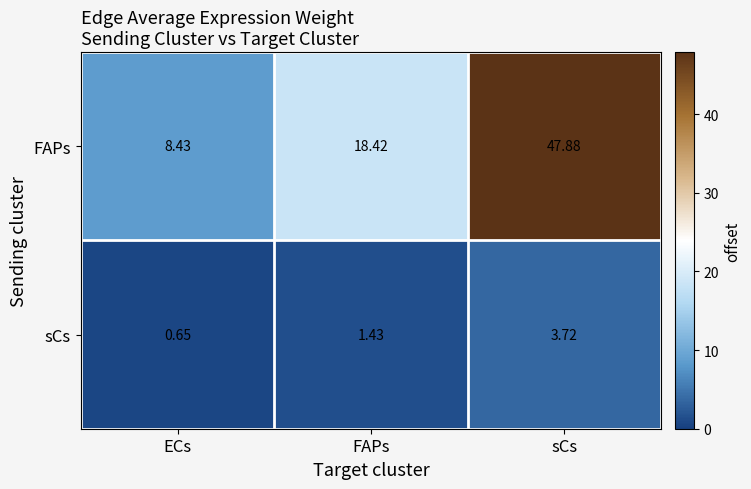

At which category does the chart reach its minimum across all series?

ECs